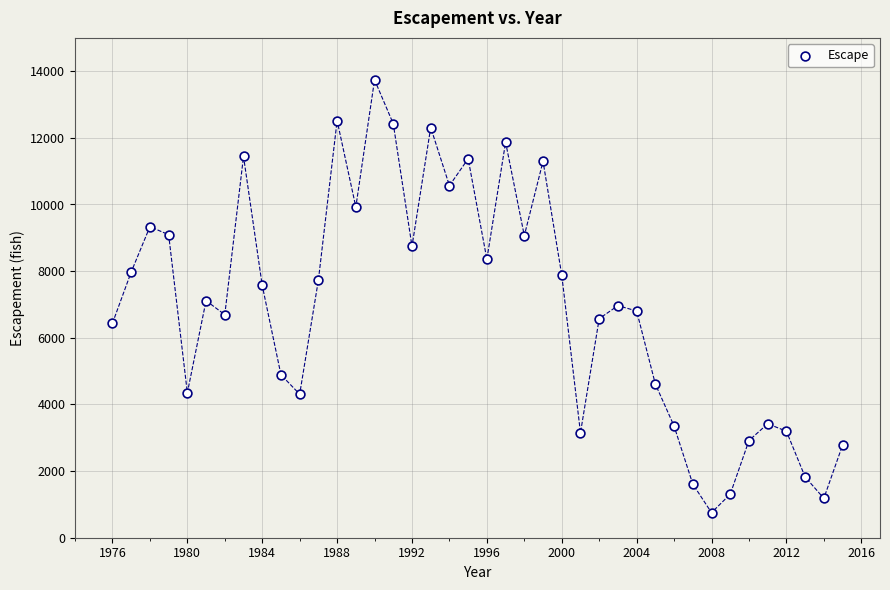

What is the range of Y values (max minus min)?

12990.0